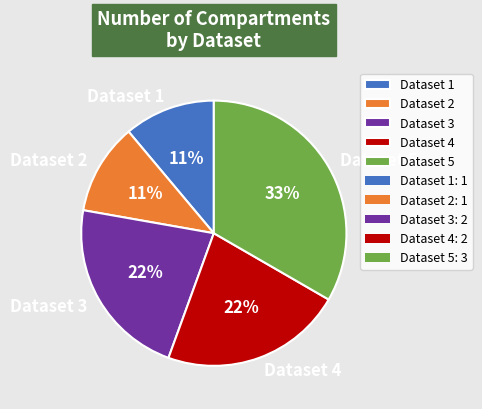

What is the largest slice in the pie chart?

Dataset 5